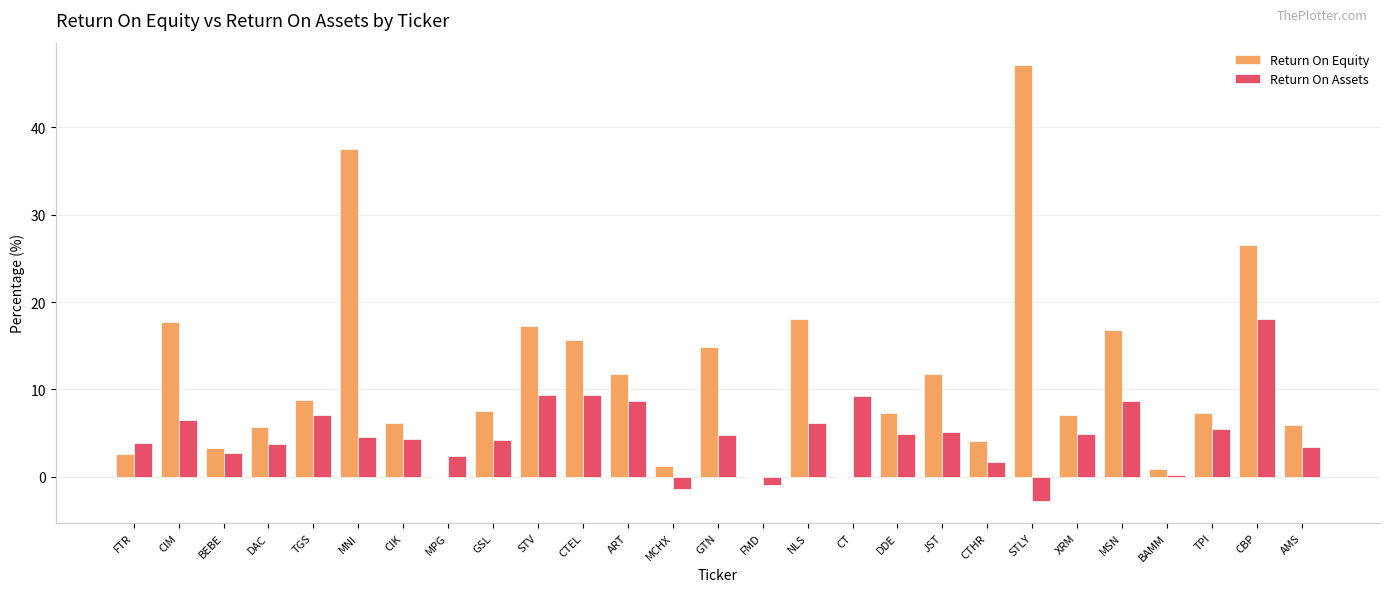

Which category has the highest value in the Return On Assets series?

CBP